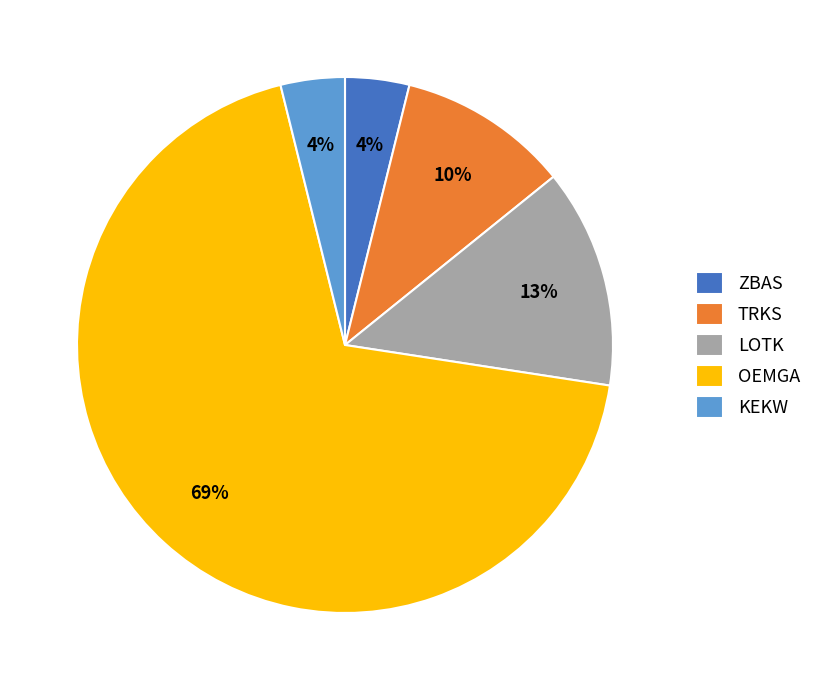

To the nearest percent, what percentage of the pie is ZBAS?

4%